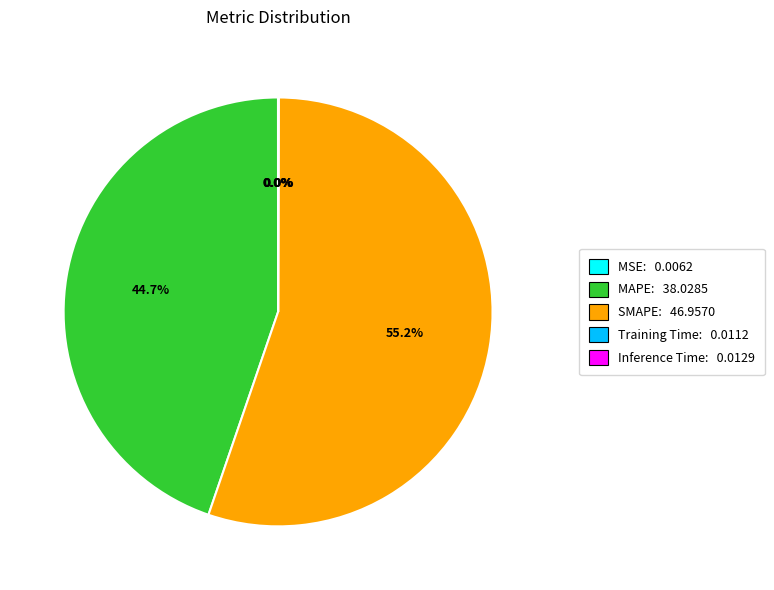

What is the ratio of the value at SMAPE: 46.9570 to the value at MAPE: 38.0285?

1.2